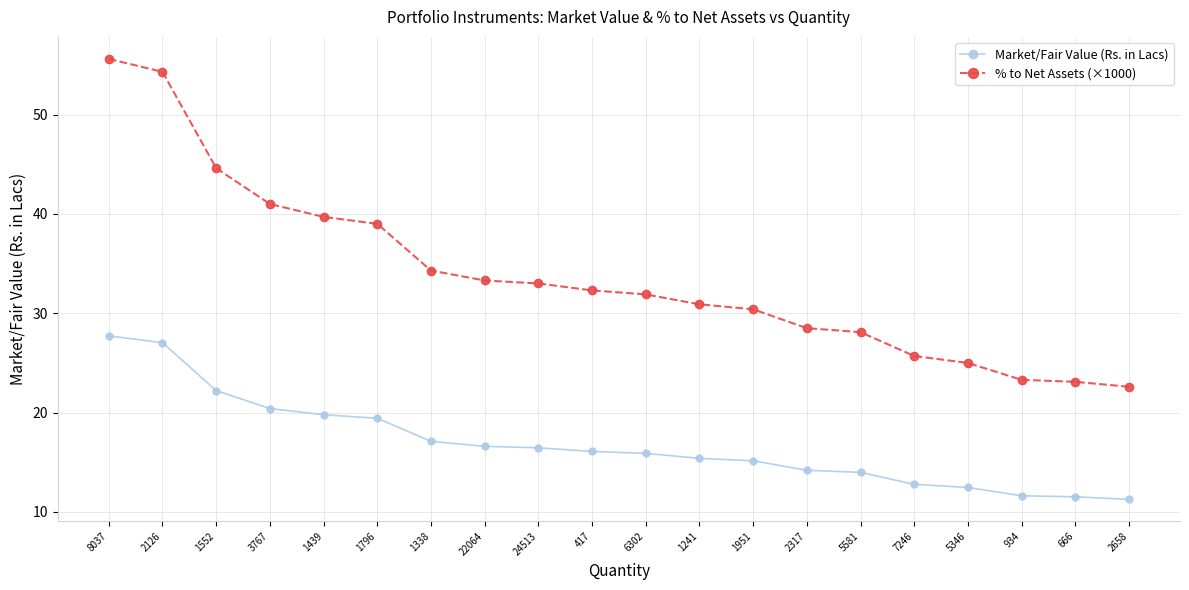

What is the value of the % to Net Assets (×1000) point at the 10th from the left?

32.3